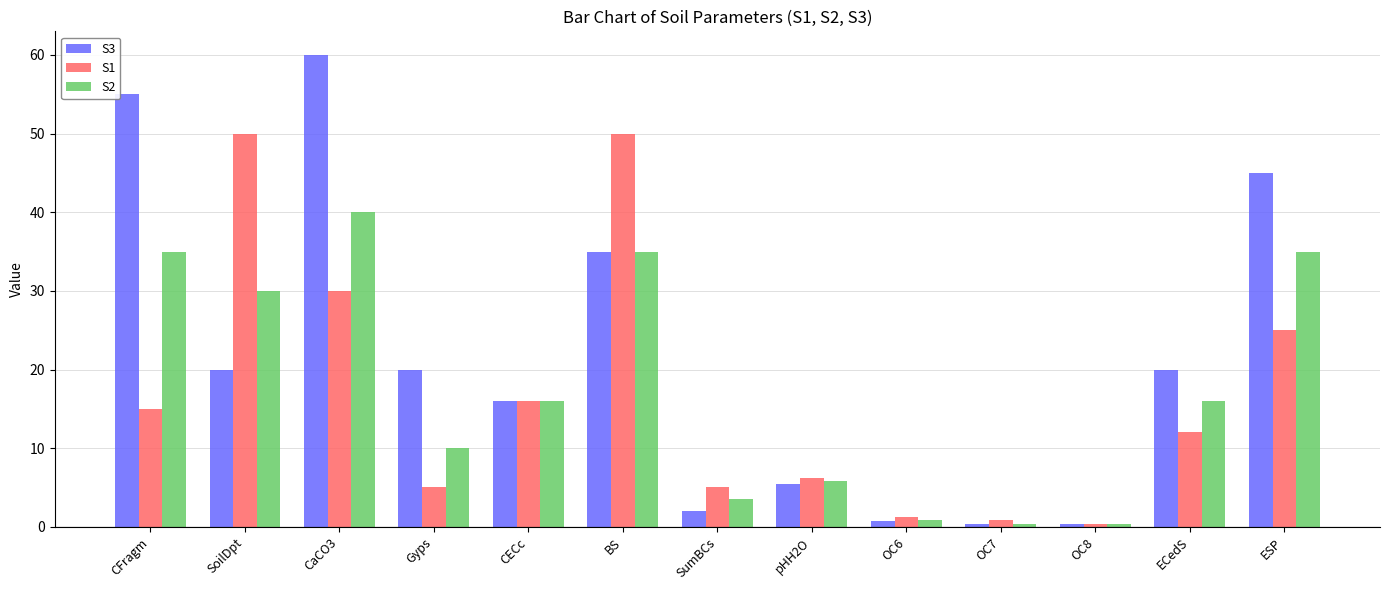

How many values in the S1 series are below 12?

6